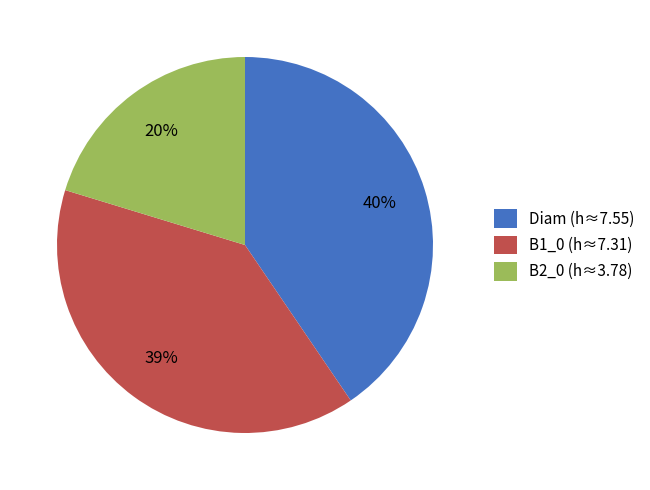

Is it true that B1_0 is 30% of the pie?

False